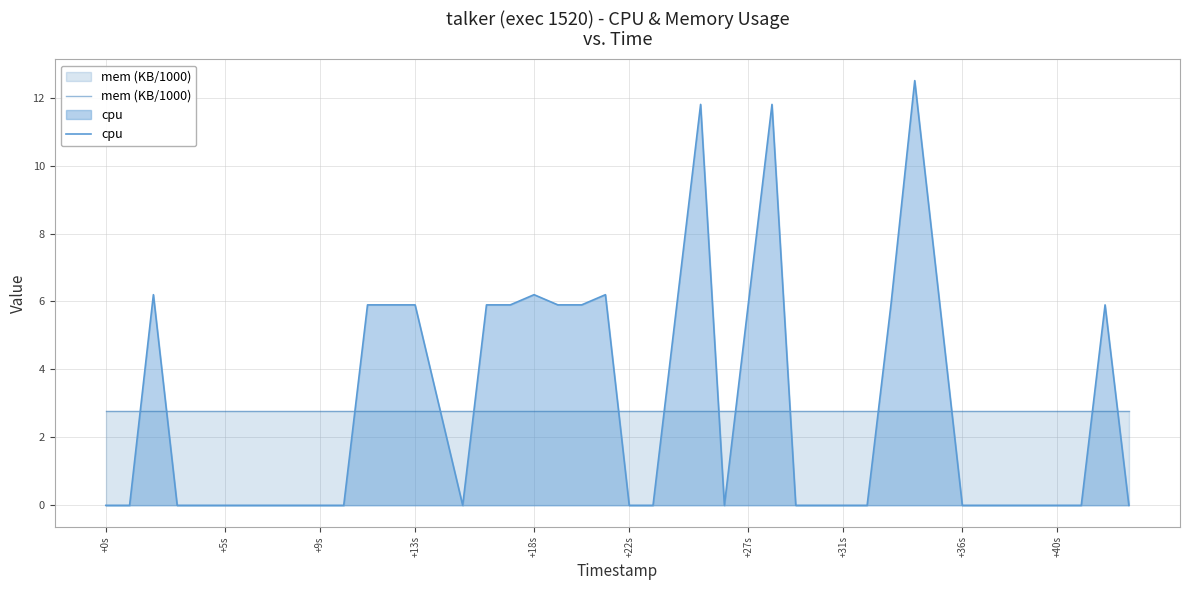

What is the difference between the highest and lowest values at +18s?

3.4